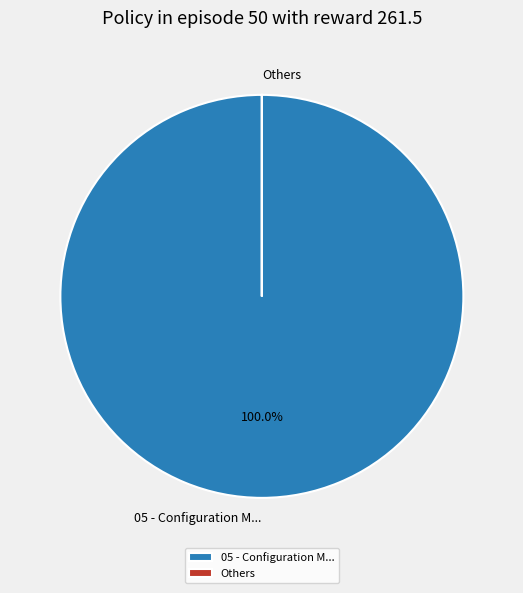

Which slice is the largest?

05 - Configuration M...